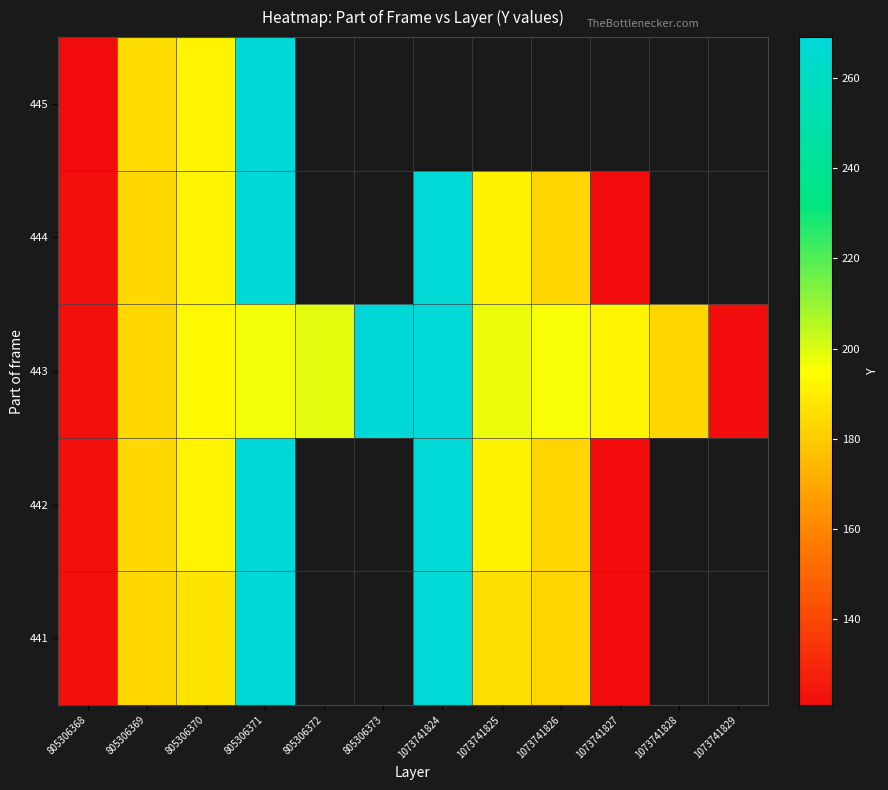

Count the number of categories in the chart.

12